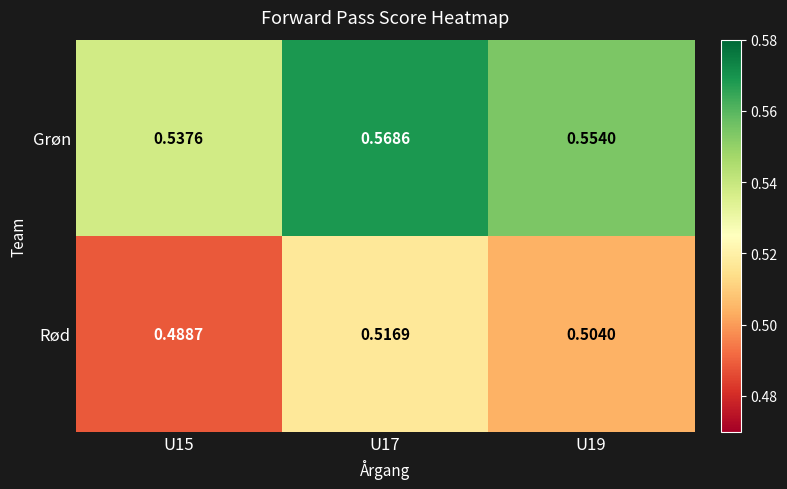

Which series has the widest spread of values?

Grøn